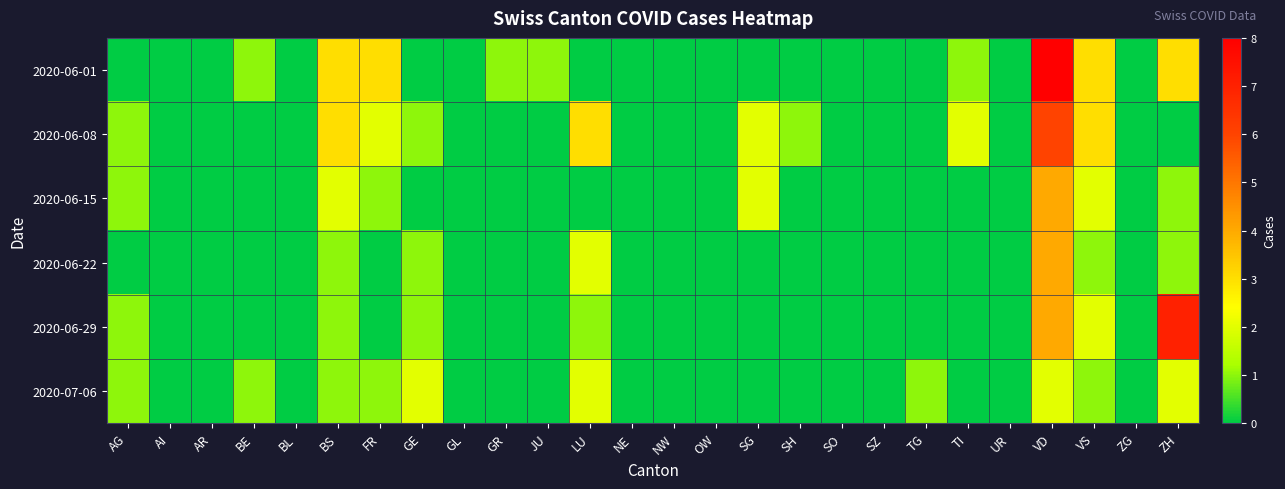

Reading left to right, extract all data points from this chart.

2020-06-01: AG=0	AI=0	AR=0	BE=1	BL=0	BS=3	FR=3	GE=0	GL=0	GR=1	JU=1	LU=0	NE=0	NW=0	OW=0	SG=0	SH=0	SO=0	SZ=0	TG=0	TI=1	UR=0	VD=8	VS=3	ZG=0	ZH=3
2020-06-08: AG=1	AI=0	AR=0	BE=0	BL=0	BS=3	FR=2	GE=1	GL=0	GR=0	JU=0	LU=3	NE=0	NW=0	OW=0	SG=2	SH=1	SO=0	SZ=0	TG=0	TI=2	UR=0	VD=6	VS=3	ZG=0	ZH=0
2020-06-15: AG=1	AI=0	AR=0	BE=0	BL=0	BS=2	FR=1	GE=0	GL=0	GR=0	JU=0	LU=0	NE=0	NW=0	OW=0	SG=2	SH=0	SO=0	SZ=0	TG=0	TI=0	UR=0	VD=4	VS=2	ZG=0	ZH=1
2020-06-22: AG=0	AI=0	AR=0	BE=0	BL=0	BS=1	FR=0	GE=1	GL=0	GR=0	JU=0	LU=2	NE=0	NW=0	OW=0	SG=0	SH=0	SO=0	SZ=0	TG=0	TI=0	UR=0	VD=4	VS=1	ZG=0	ZH=1
2020-06-29: AG=1	AI=0	AR=0	BE=0	BL=0	BS=1	FR=0	GE=1	GL=0	GR=0	JU=0	LU=1	NE=0	NW=0	OW=0	SG=0	SH=0	SO=0	SZ=0	TG=0	TI=0	UR=0	VD=4	VS=2	ZG=0	ZH=7
2020-07-06: AG=1	AI=0	AR=0	BE=1	BL=0	BS=1	FR=1	GE=2	GL=0	GR=0	JU=0	LU=2	NE=0	NW=0	OW=0	SG=0	SH=0	SO=0	SZ=0	TG=1	TI=0	UR=0	VD=2	VS=1	ZG=0	ZH=2